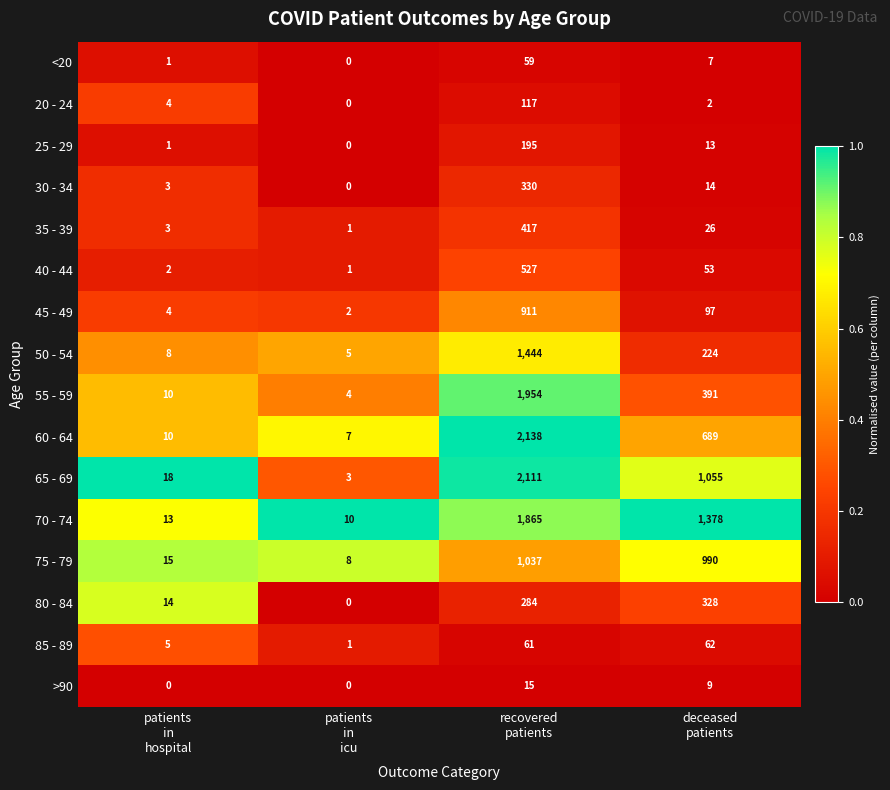

Which series has the largest total across all categories?

70 - 74